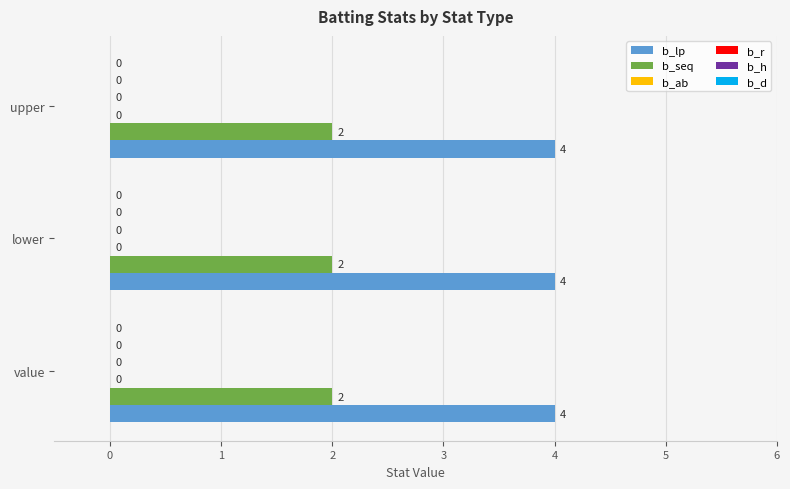

What is the label of the 3rd bar from the left?

upper